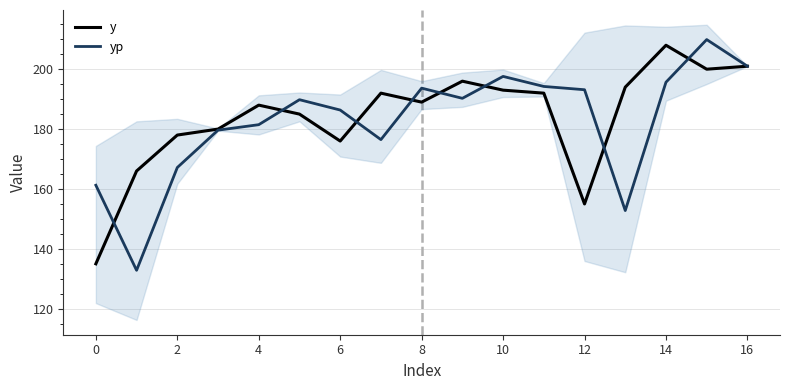

Read the y value at 4.

188.0